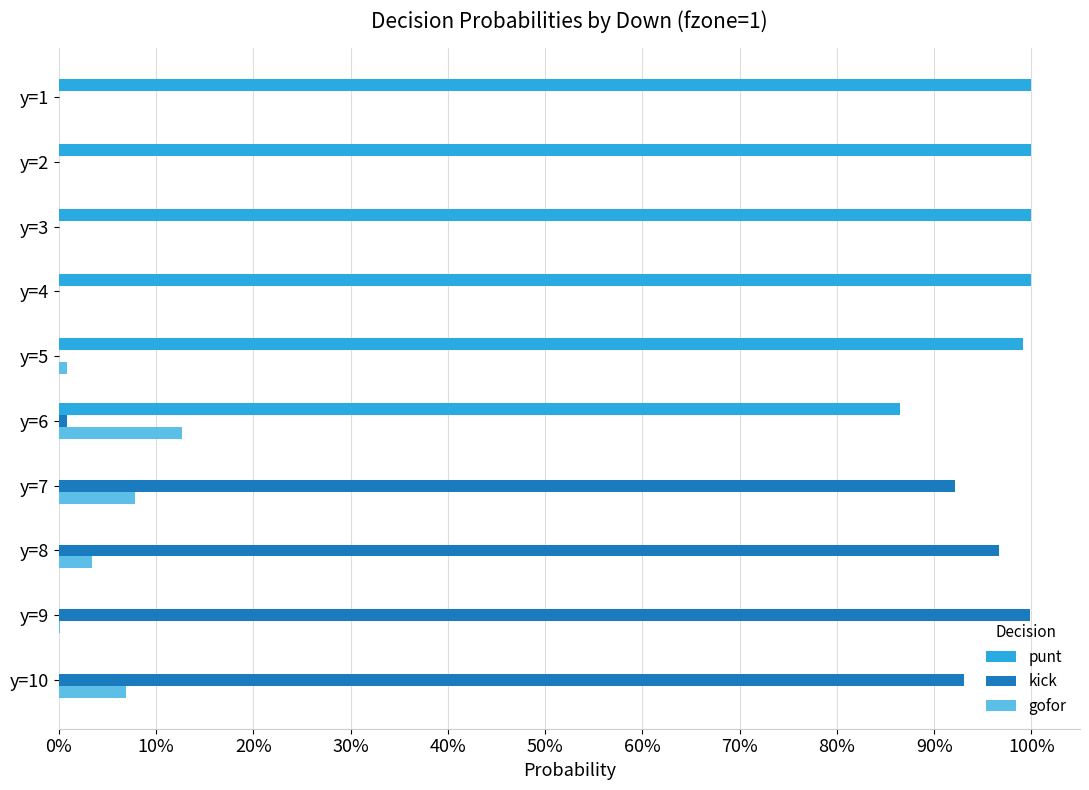

What are all the series names shown in the legend?

punt, kick, gofor